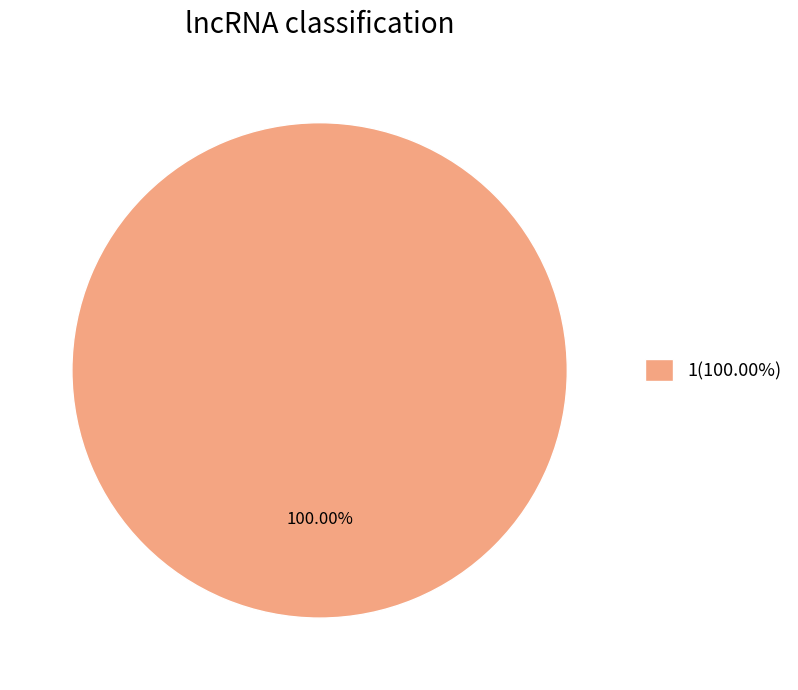

Which category accounts for the majority?

1(100.00%)